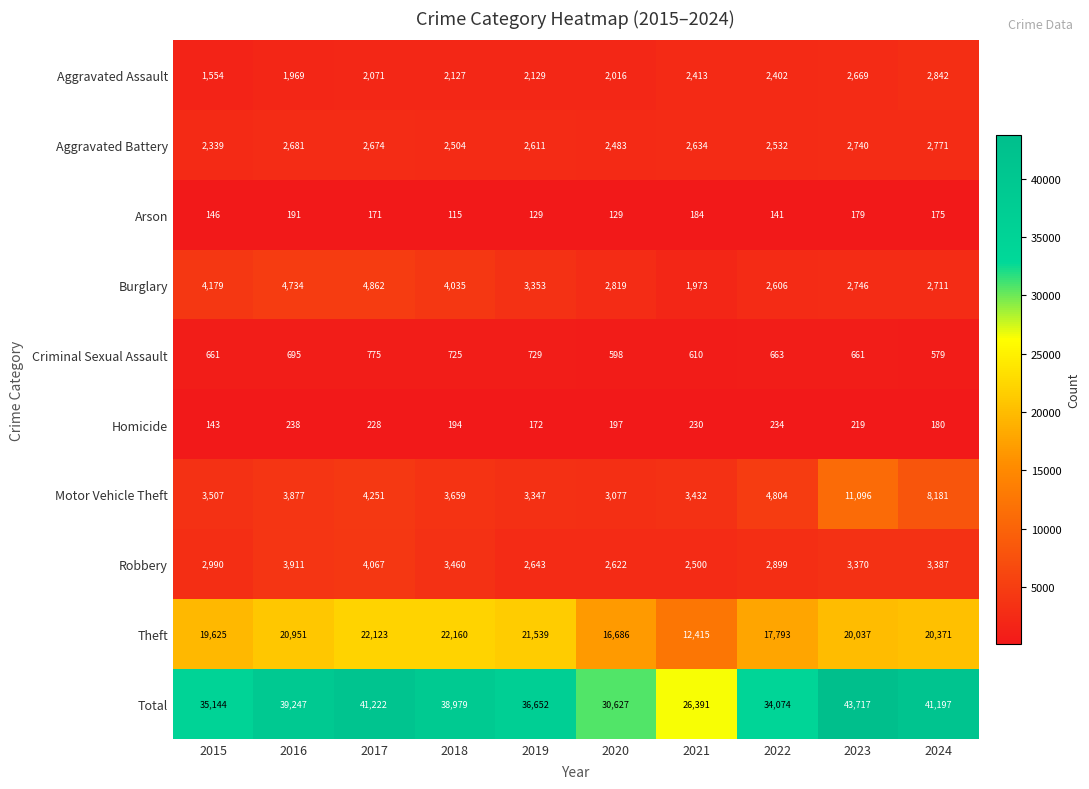

How many distinct data groups are displayed?

10